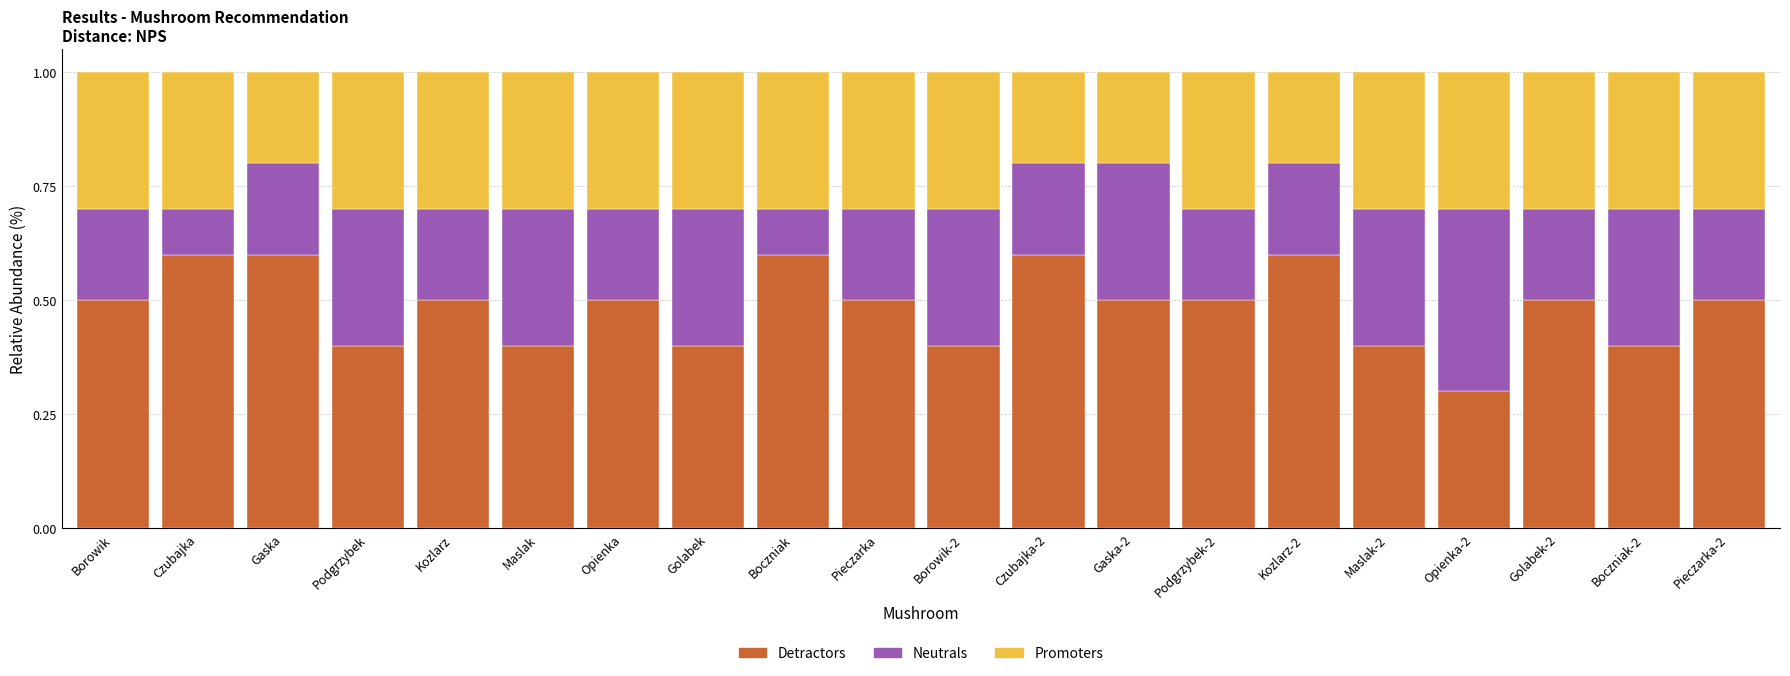

What is the minimum value for Detractors?

0.3